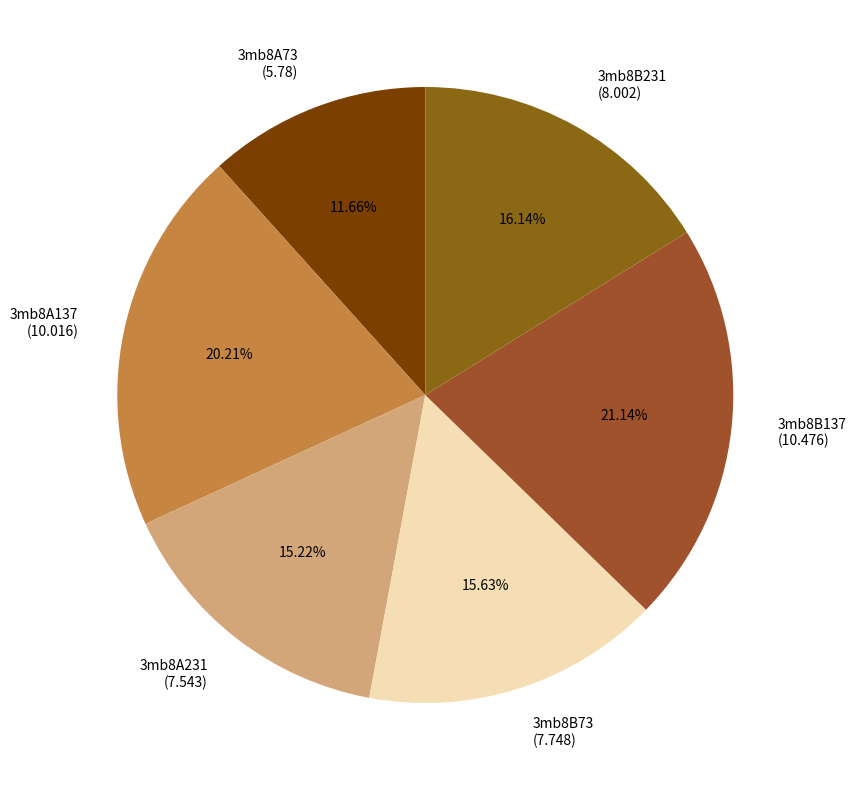

To the nearest percent, what is the difference between the 3mb8B231 and 3mb8A137 slice percentages?

4%